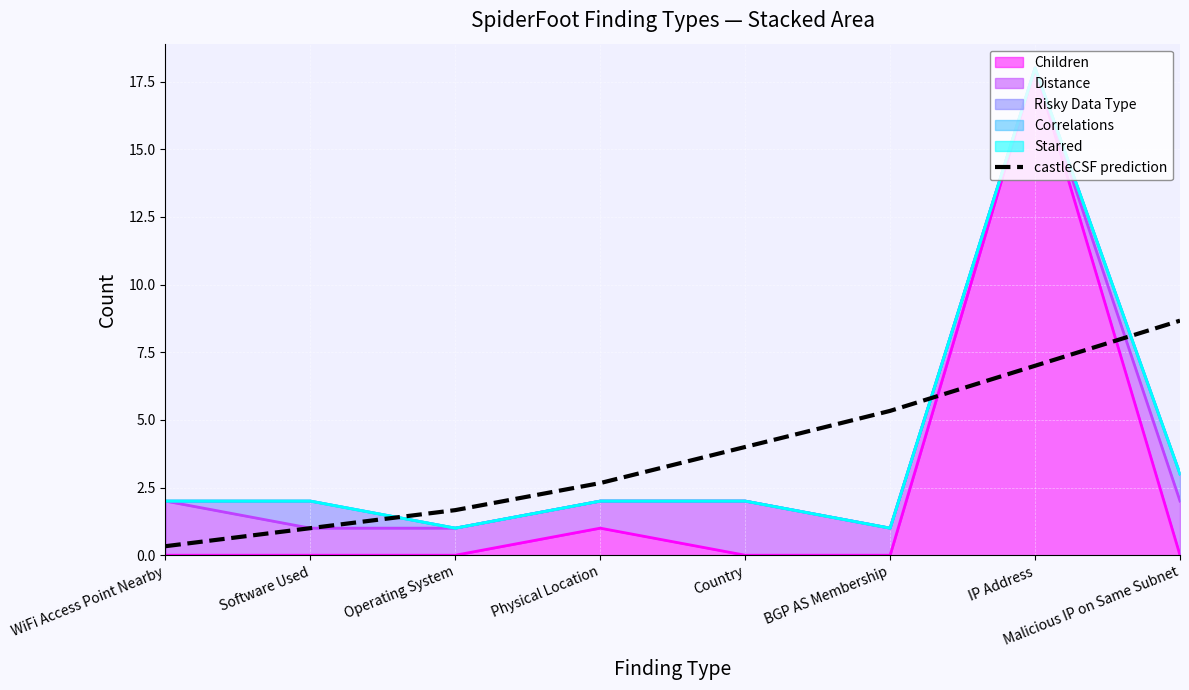

Where does the data first go above 4?

BGP AS Membership